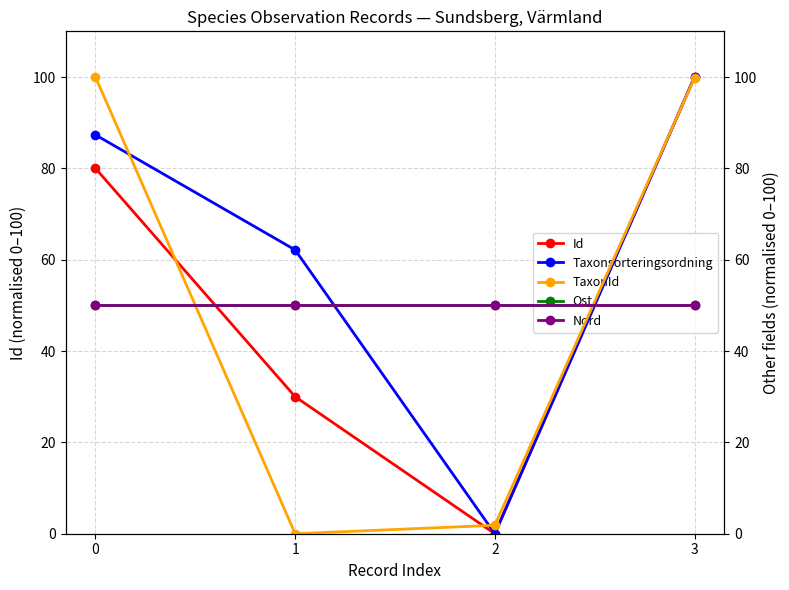

What is the difference between the maximum and minimum values in the Taxonsorteringsordning series?

100.0